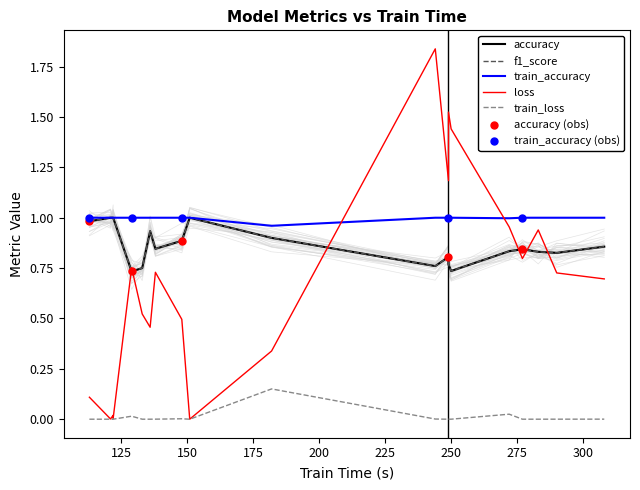

Is the value of train_accuracy at CinCECGTorso greater than the value of f1_score at ACSF1?

Yes